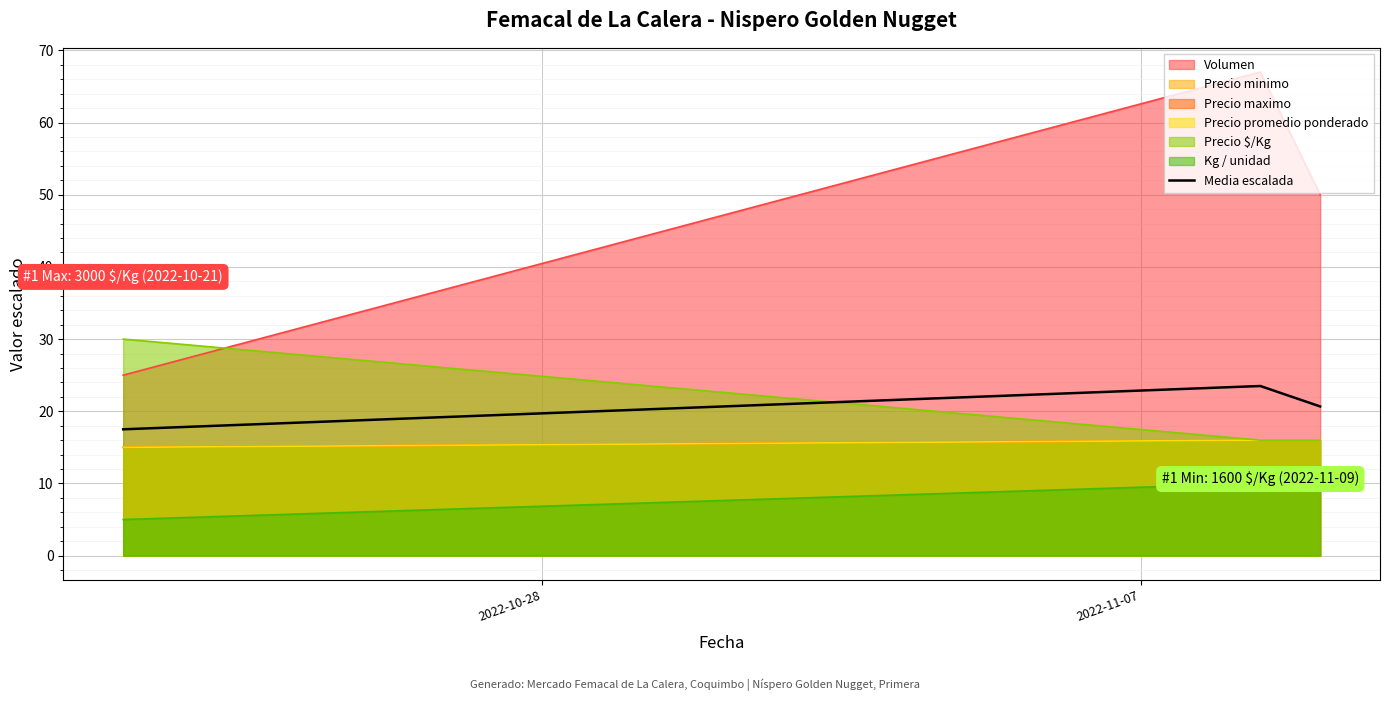

Reading right to left, what are all the values shown in this chart?

20.7	23.5	17.5